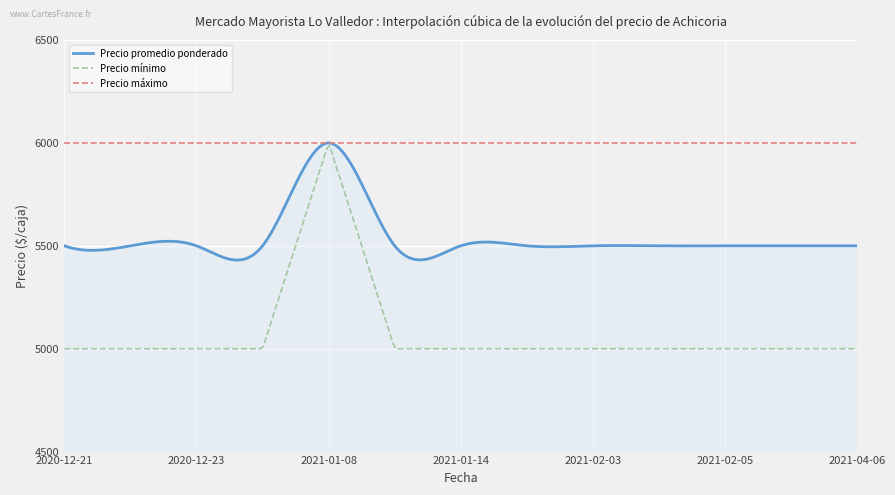

What is the smallest value displayed?

5000.0